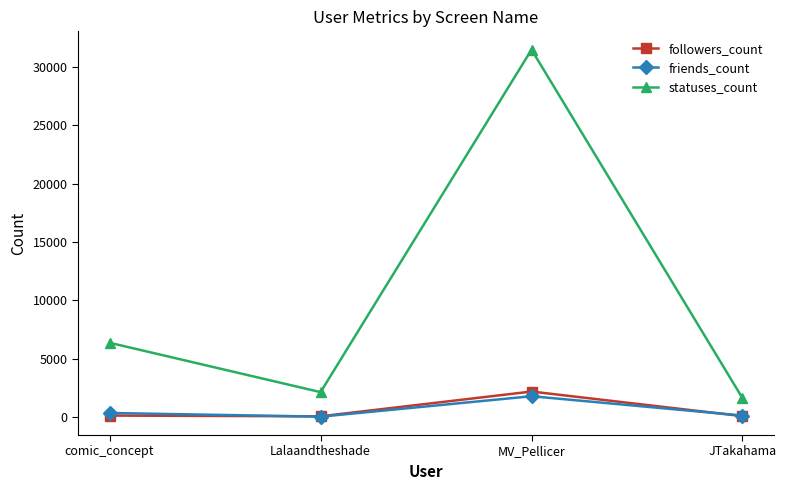

The value of statuses_count at Lalaandtheshade is 2121. True or false?

True